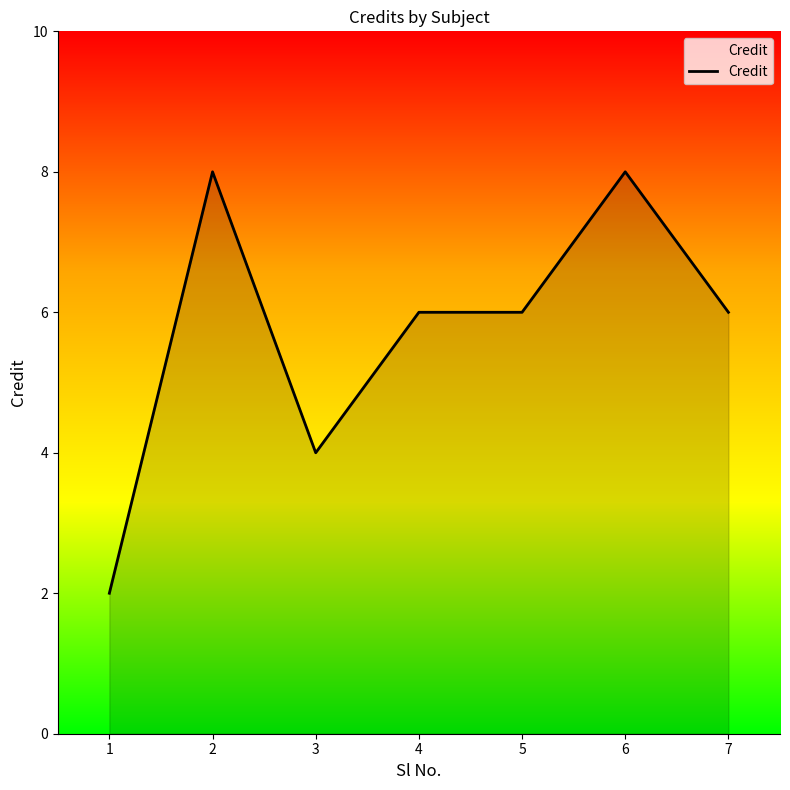

What is the sum of all values?

40